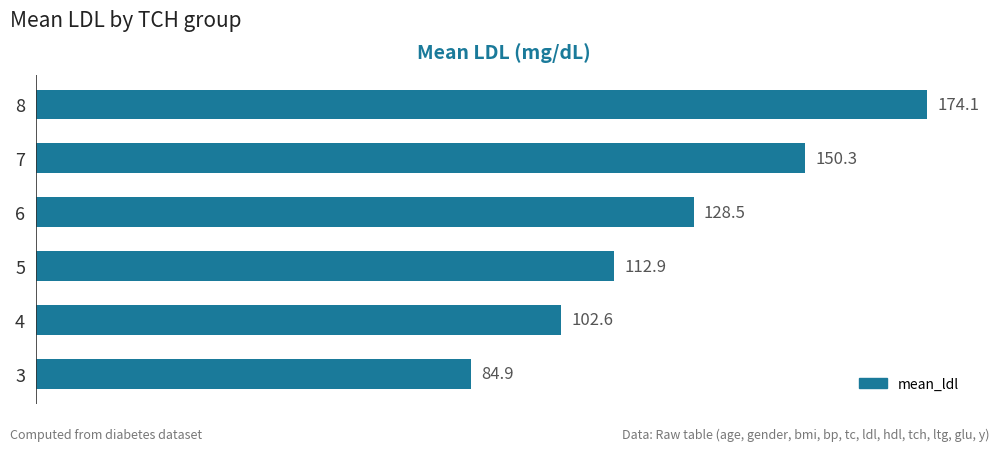

Between 3 and 6, which is larger?

6